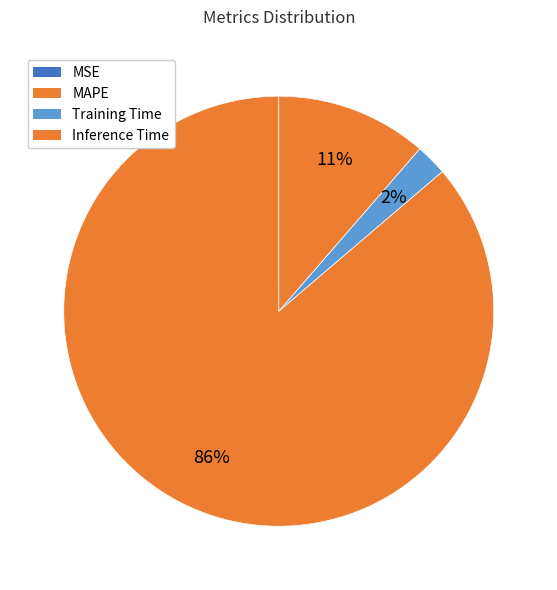

Is it true that MSE is 0% of the pie?

True